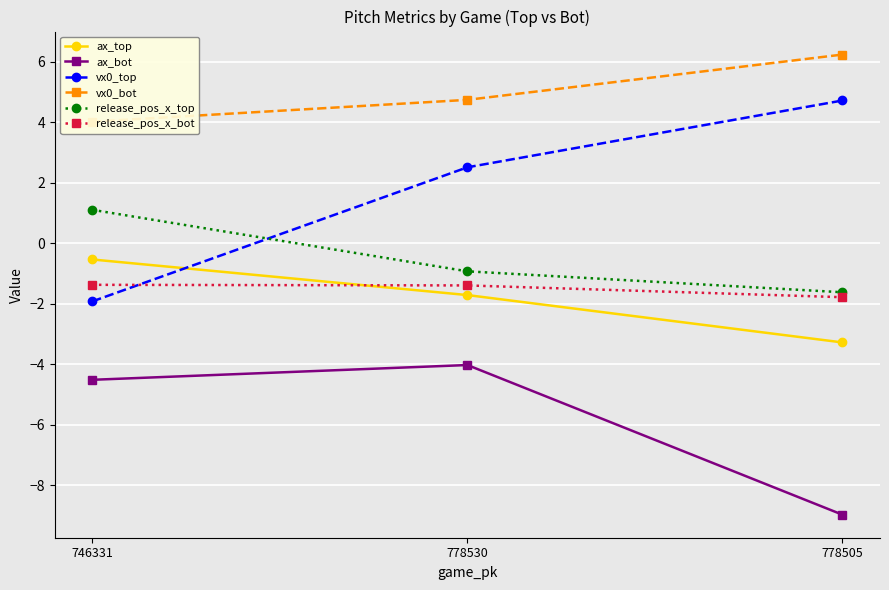

Does the chart display data point markers on the line(s)?

Yes